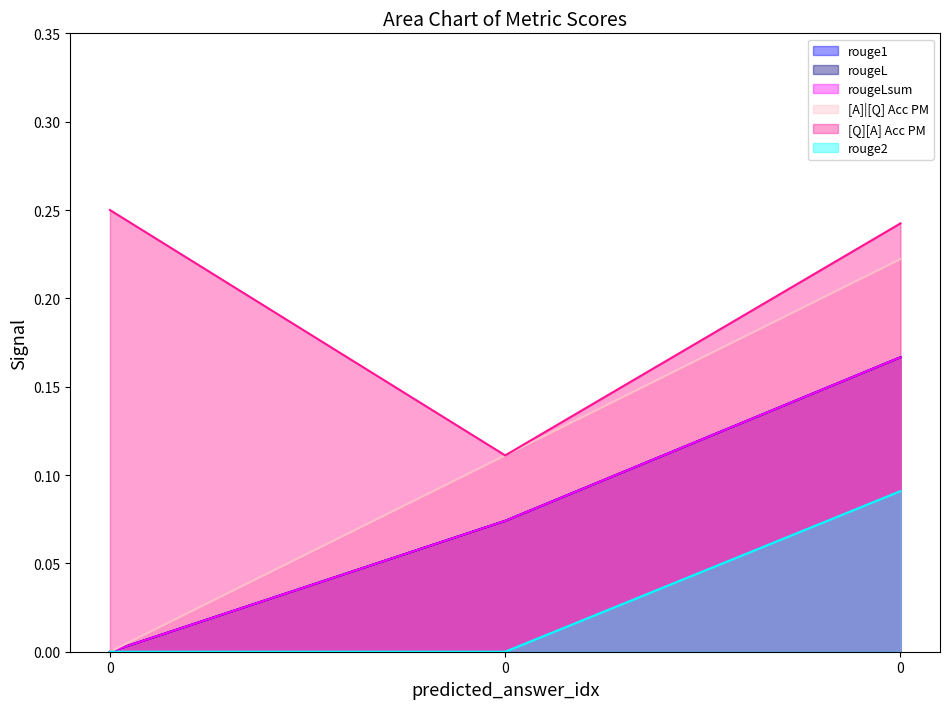

What is the maximum value for [Q][A] Acc PM?

0.2